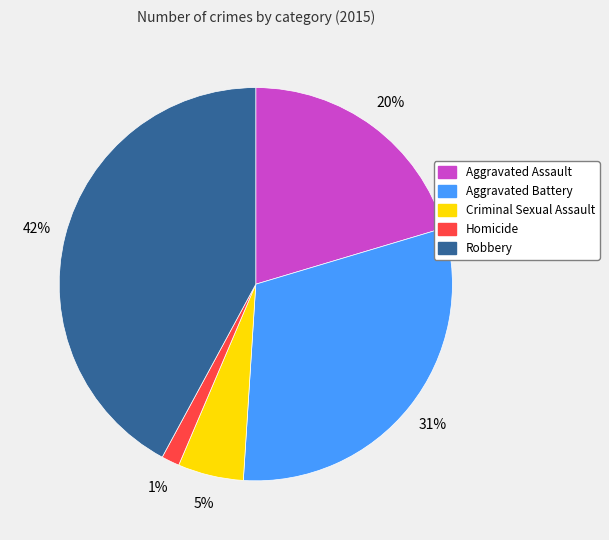

Which category has the smallest portion of the pie?

Homicide